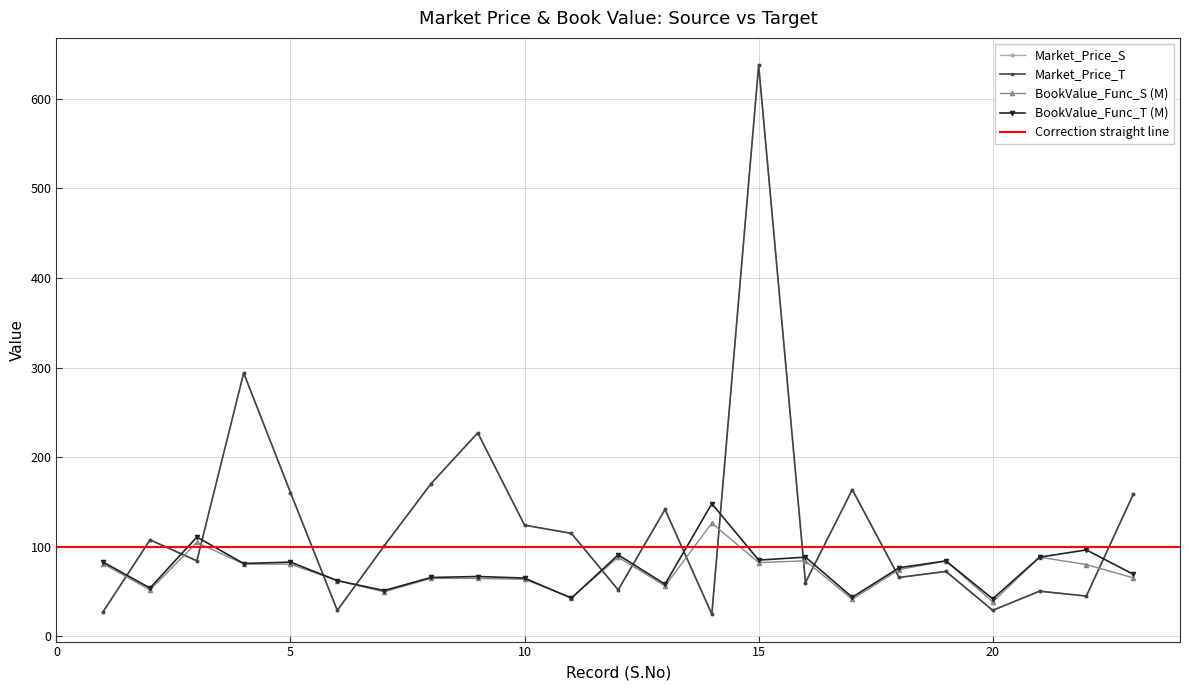

What is the approximate value of BookValue_Func_S at 20?

38.5